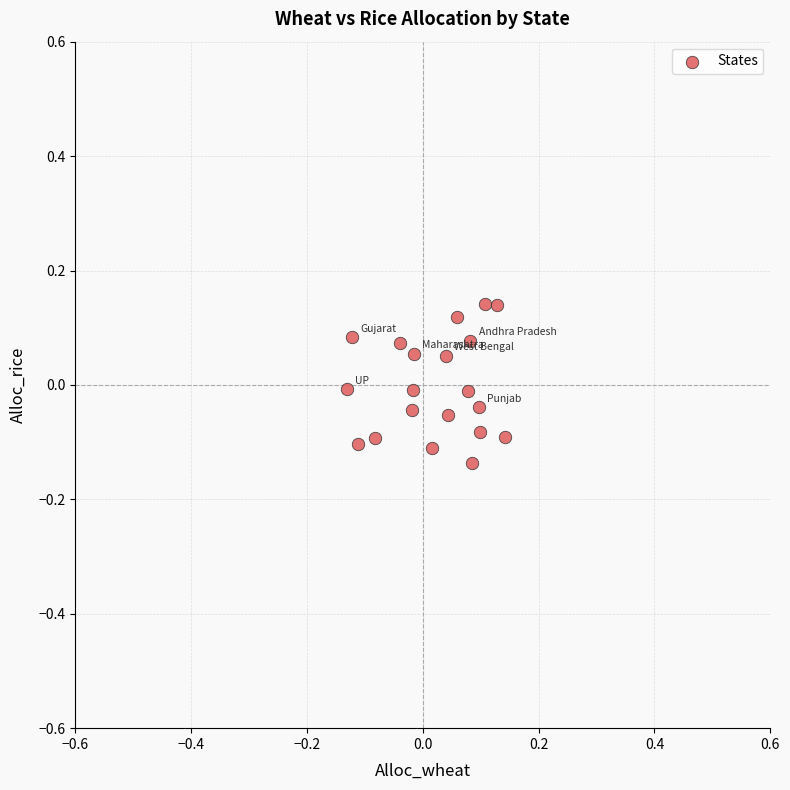

What is the range of X values (max minus min)?

0.3